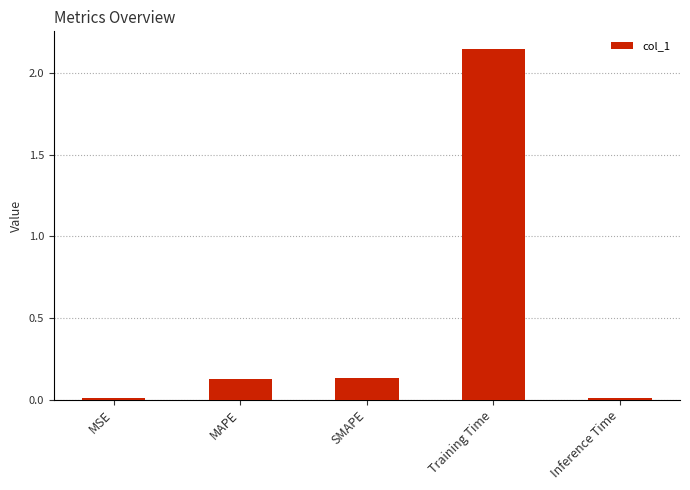

What is the sum of the values at SMAPE and Training Time?

2.3